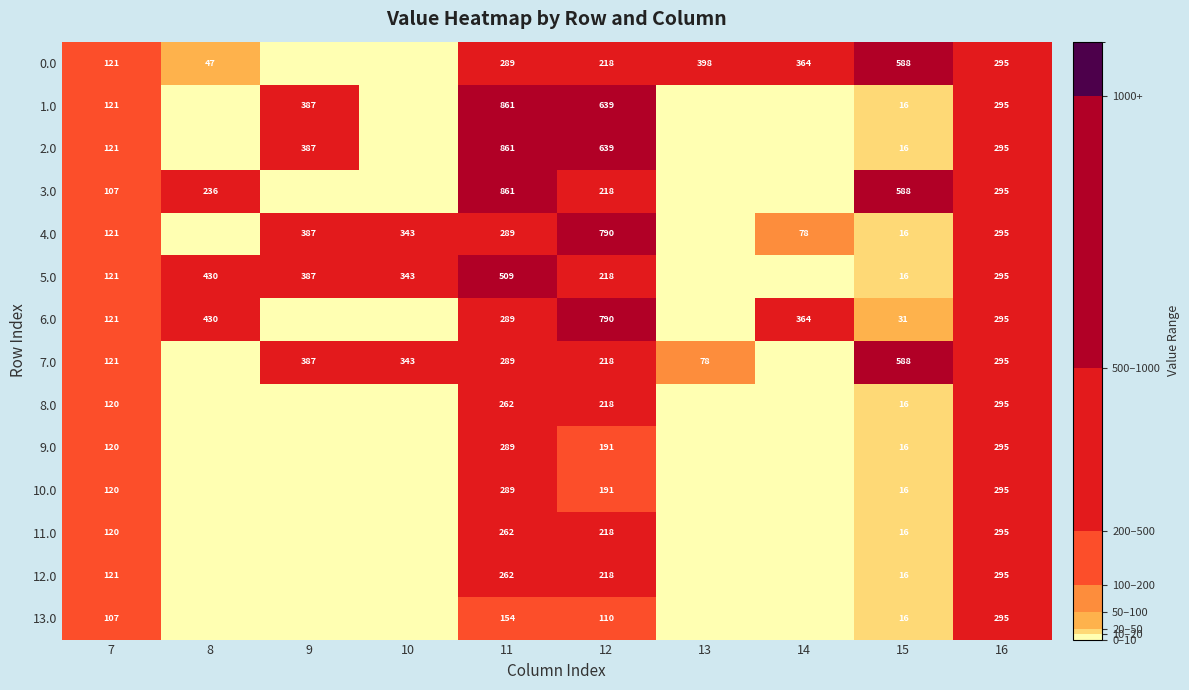

What is the difference between the highest and lowest values at 12?

680